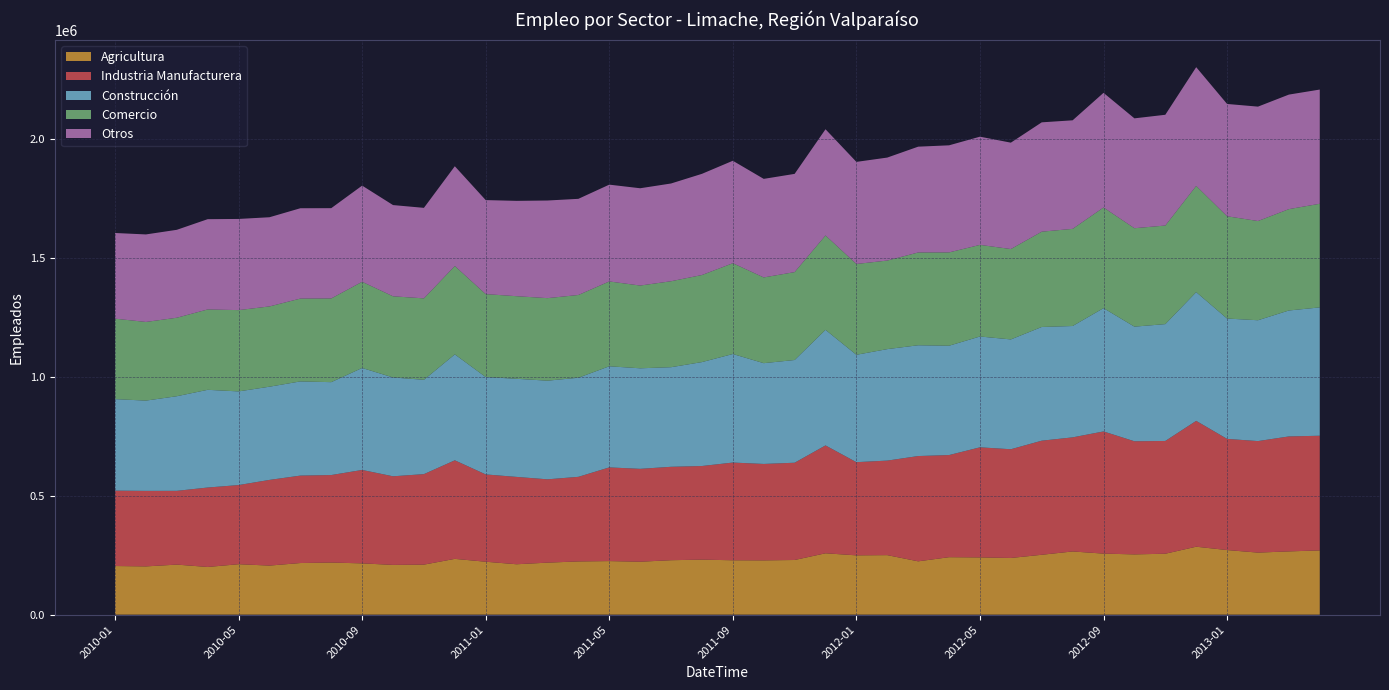

Reading right to left, what are all the values shown in this chart?

Agricultura: 2013-04=270016	2013-03=265886	2013-02=260793	2013-01=271553	2012-12=285561	2012-11=256065	2012-10=253306	2012-09=256538	2012-08=265610	2012-07=251678	2012-06=238211	2012-05=240565	2012-04=241521	2012-03=224135	2012-02=250166	2012-01=249248	2011-12=257938	2011-11=229742	2011-10=228178	2011-09=228606	2011-08=231242	2011-07=228851	2011-06=222515	2011-05=225159	2011-04=223737	2011-03=218604	2011-02=211821	2011-01=222436	2010-12=234484	2010-11=210266	2010-10=209101	2010-09=215517	2010-08=219057	2010-07=216997	2010-06=206244	2010-05=212000	2010-04=200420	2010-03=210370	2010-02=202796	2010-01=204406
Industria Manufacturera: 2013-04=481895	2013-03=483142	2013-02=468660	2013-01=467118	2012-12=528900	2012-11=473879	2012-10=475359	2012-09=513463	2012-08=479468	2012-07=479455	2012-06=456944	2012-05=462701	2012-04=429229	2012-03=442421	2012-02=397288	2012-01=391603	2011-12=453329	2011-11=408761	2011-10=405212	2011-09=410639	2011-08=393460	2011-07=392546	2011-06=390287	2011-05=393722	2011-04=355499	2011-03=350152	2011-02=367098	2011-01=366925	2010-12=414167	2010-11=380344	2010-10=372395	2010-09=392658	2010-08=367652	2010-07=367404	2010-06=360067	2010-05=332614	2010-04=333891	2010-03=309990	2010-02=317345	2010-01=316810
Construcción: 2013-04=539328	2013-03=529233	2013-02=507830	2013-01=505741	2012-12=540978	2012-11=491051	2012-10=481721	2012-09=518071	2012-08=467960	2012-07=477841	2012-06=461522	2012-05=465696	2012-04=459460	2012-03=465591	2012-02=468466	2012-01=451296	2011-12=485692	2011-11=431679	2011-10=423483	2011-09=456155	2011-08=436718	2011-07=418548	2011-06=422540	2011-05=424916	2011-04=416427	2011-03=414559	2011-02=412266	2011-01=409286	2010-12=445210	2010-11=396402	2010-10=415321	2010-09=428532	2010-08=390394	2010-07=395778	2010-06=391672	2010-05=393632	2010-04=410574	2010-03=397608	2010-02=379409	2010-01=384597
Comercio: 2013-04=435502	2013-03=425972	2013-02=416881	2013-01=429790	2012-12=446327	2012-11=414268	2012-10=413612	2012-09=423080	2012-08=408247	2012-07=400468	2012-06=379781	2012-05=384950	2012-04=392135	2012-03=389922	2012-02=372166	2012-01=381569	2011-12=396647	2011-11=369388	2011-10=360314	2011-09=381537	2011-08=365898	2011-07=361261	2011-06=347737	2011-05=356490	2011-04=347748	2011-03=346822	2011-02=347107	2011-01=348408	2010-12=371400	2010-11=342188	2010-10=341041	2010-09=362187	2010-08=351794	2010-07=348105	2010-06=337350	2010-05=341570	2010-04=337769	2010-03=329834	2010-02=330509	2010-01=338091
Otros: 2013-04=479961	2013-03=481306	2013-02=480804	2013-01=471995	2012-12=499027	2012-11=465494	2012-10=461701	2012-09=481809	2012-08=456201	2012-07=459518	2012-06=447052	2012-05=454749	2012-04=450028	2012-03=444640	2012-02=432802	2012-01=429039	2011-12=446286	2011-11=412791	2011-10=414149	2011-09=430558	2011-08=425214	2011-07=410753	2011-06=408857	2011-05=406813	2011-04=404075	2011-03=410302	2011-02=400718	2011-01=395131	2010-12=419203	2010-11=380365	2010-10=383401	2010-09=404188	2010-08=379380	2010-07=379667	2010-06=374773	2010-05=383134	2010-04=379340	2010-03=369486	2010-02=367838	2010-01=360033